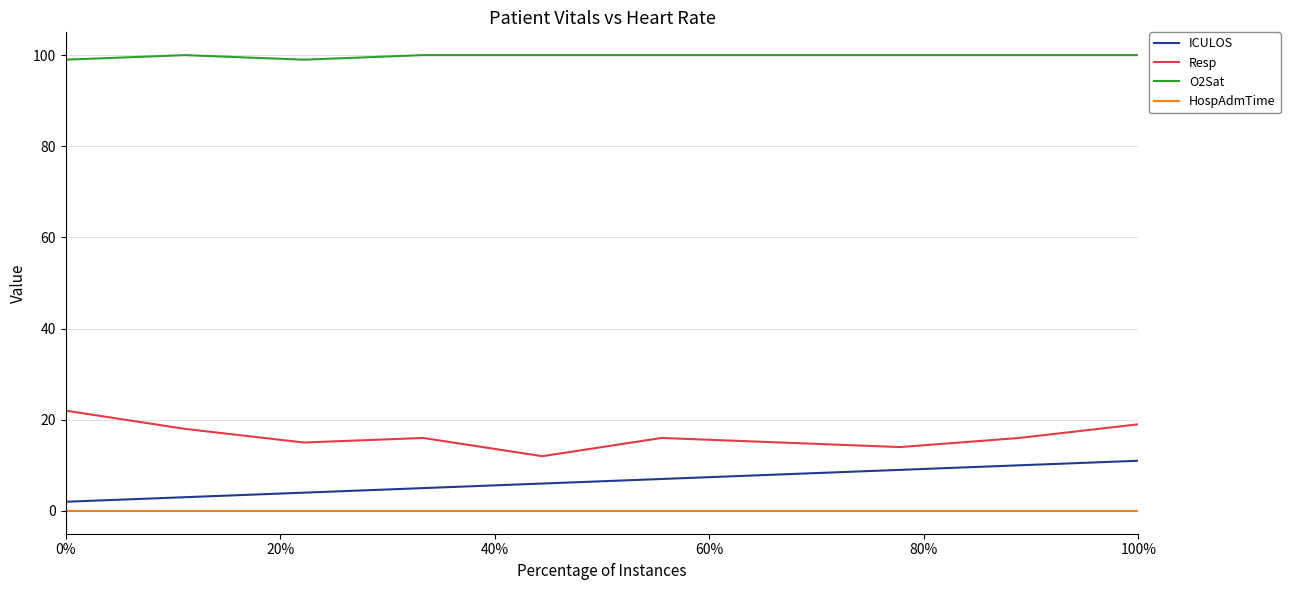

At how many categories does at least one series exceed 0?

10